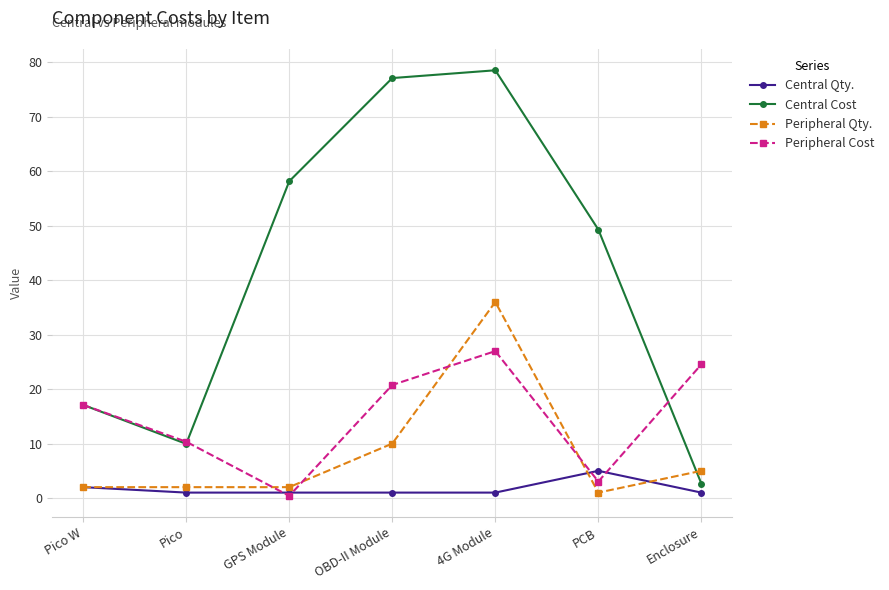

Which series has the widest spread of values?

Central Cost